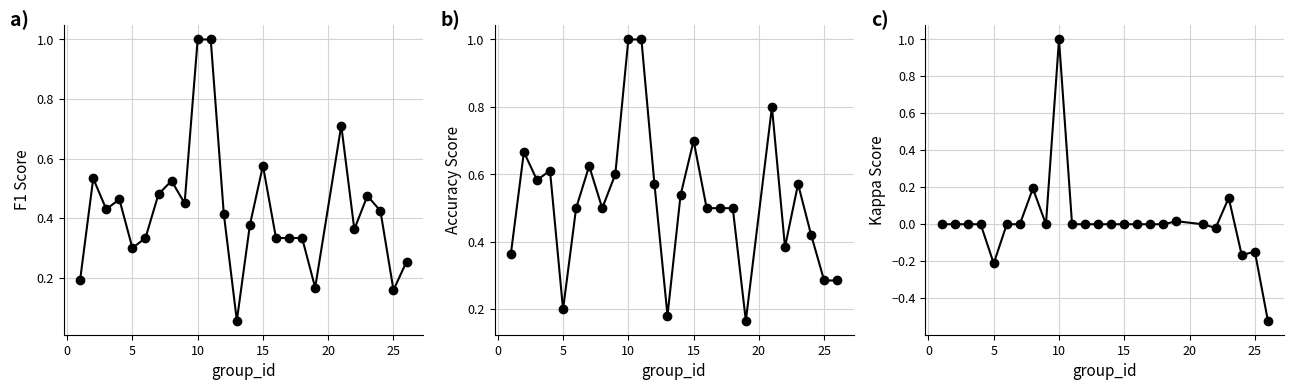

How many values in the kappa series exceed 0?

4